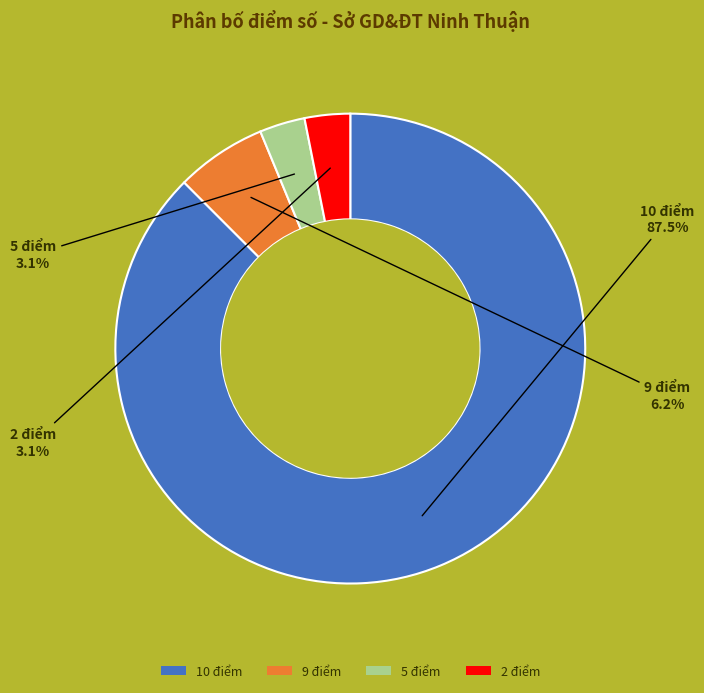

Which category has the biggest portion of the pie?

10 điểm